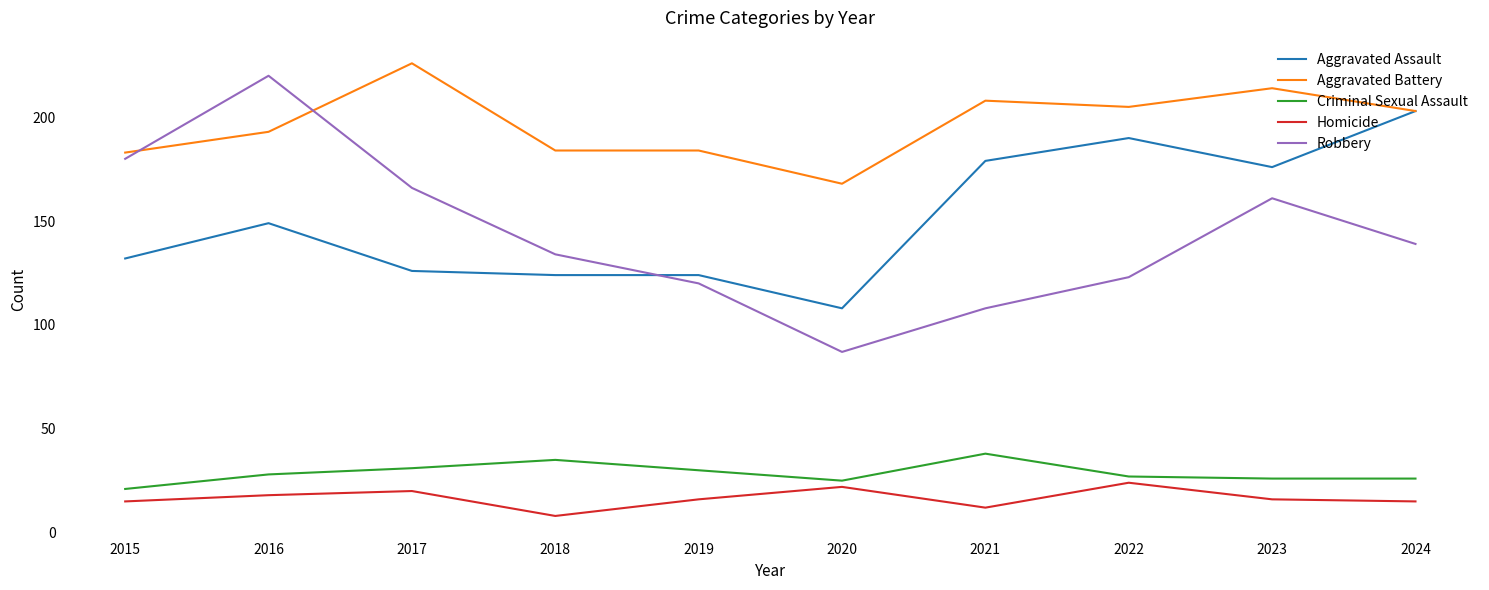

At 2021, list the series in order from smallest to largest.

Homicide, Criminal Sexual Assault, Robbery, Aggravated Assault, Aggravated Battery